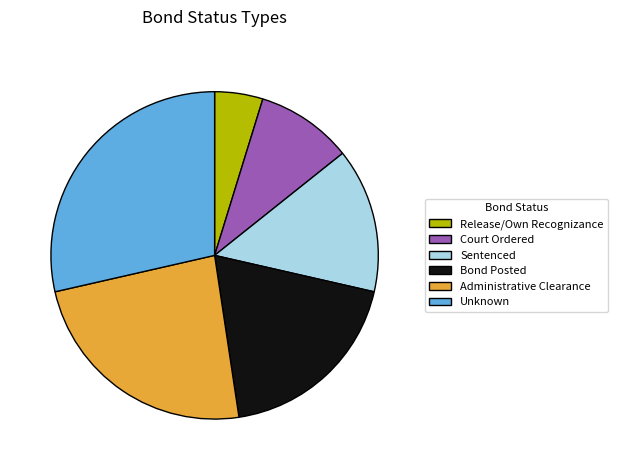

Is the sum of Bond Posted and Release/Own Recognizance greater than half?

No